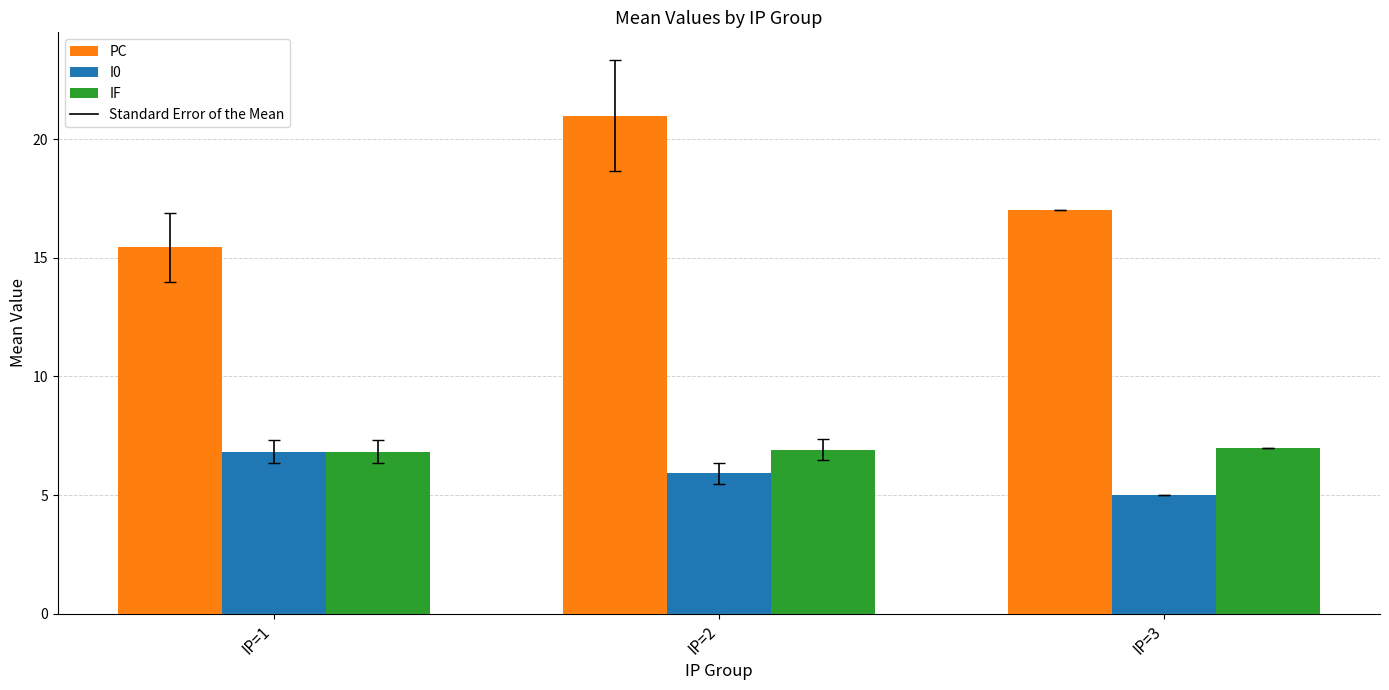

True or false: PC has a value of 15.4 at IP=1.

True